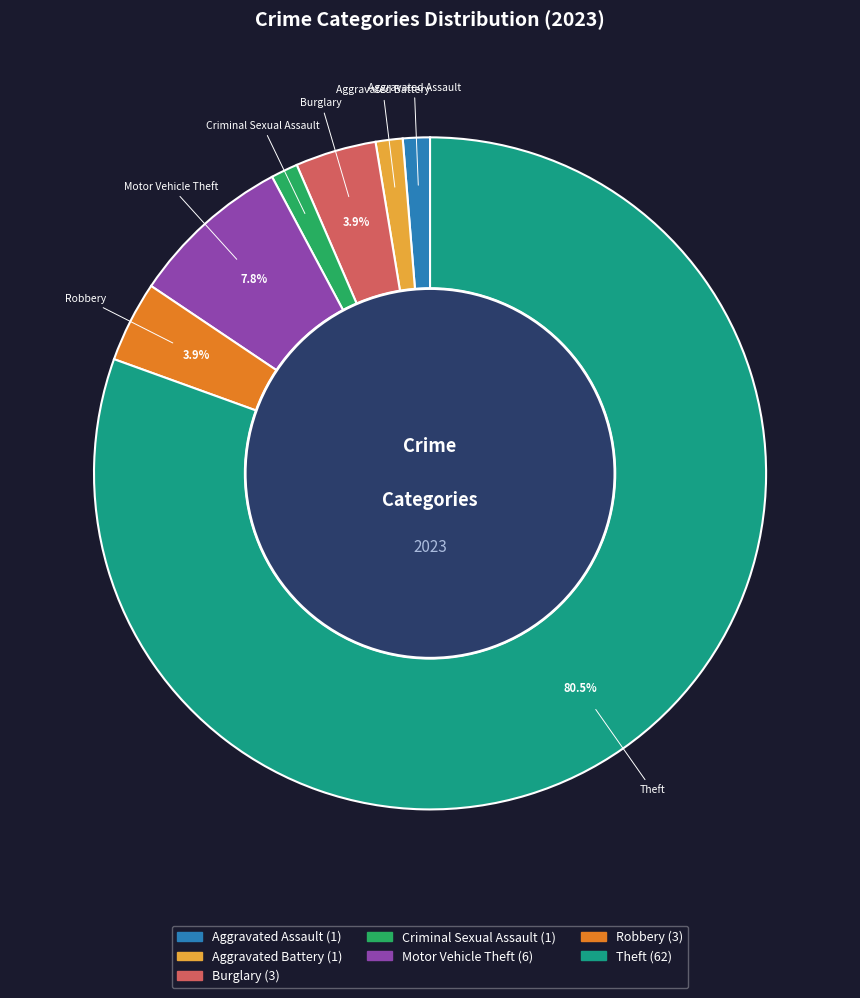

Is the sum of Robbery and Aggravated Battery greater than half?

No